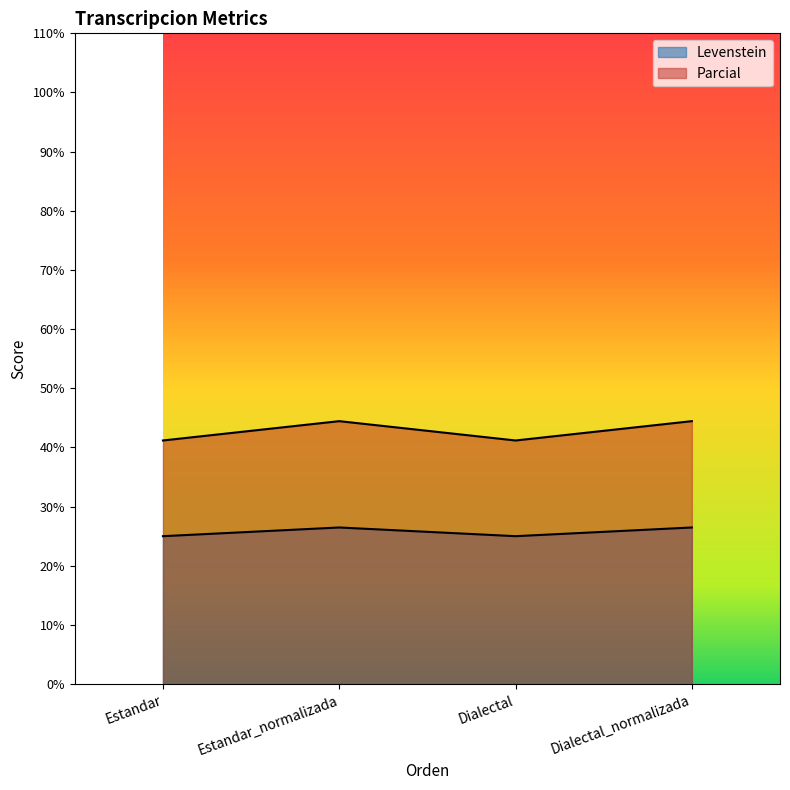

At Estandar, list the series in order from smallest to largest.

Levenstein, Parcial